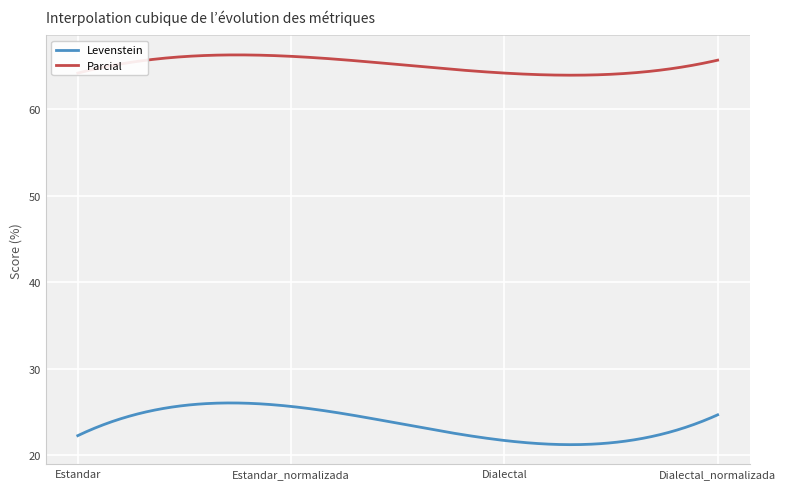

True or false: Levenstein and Parcial intersect in this chart.

False